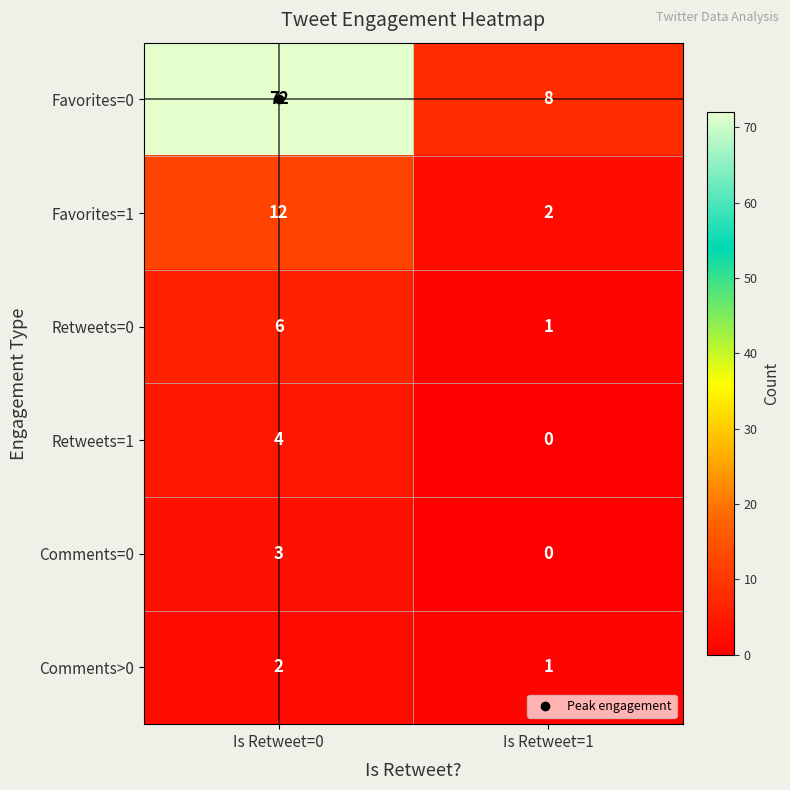

Where is Retweets=0 nearest to the value 3?

Is Retweet=1